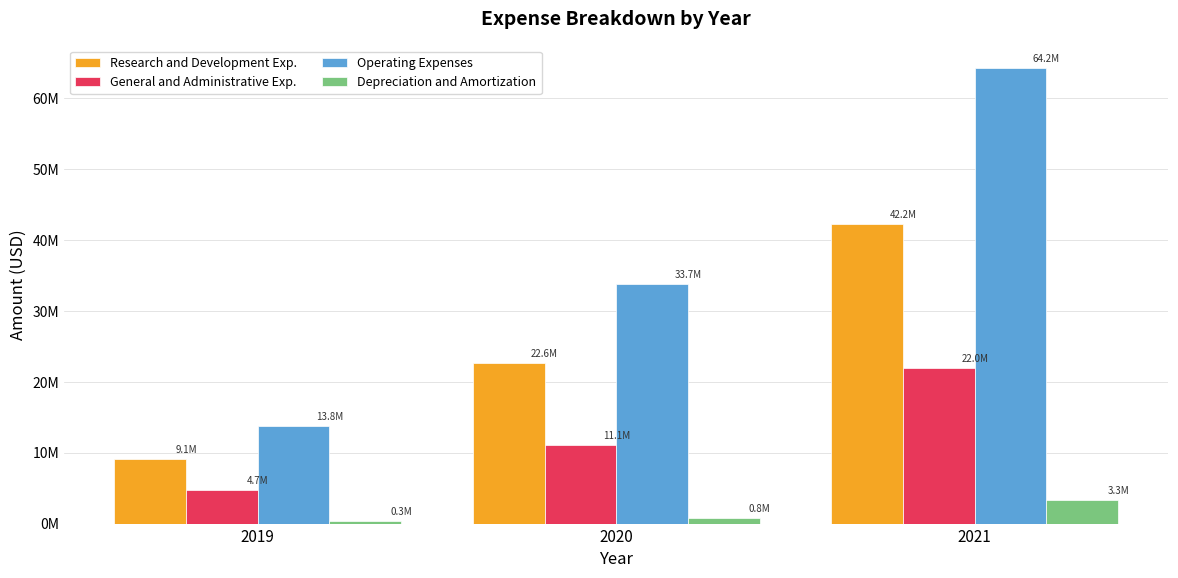

At which category is the sum across all series the highest?

2021